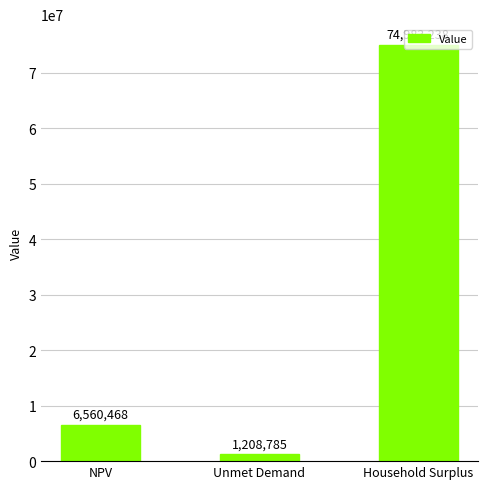

What is the sum of all values?

82752489.9